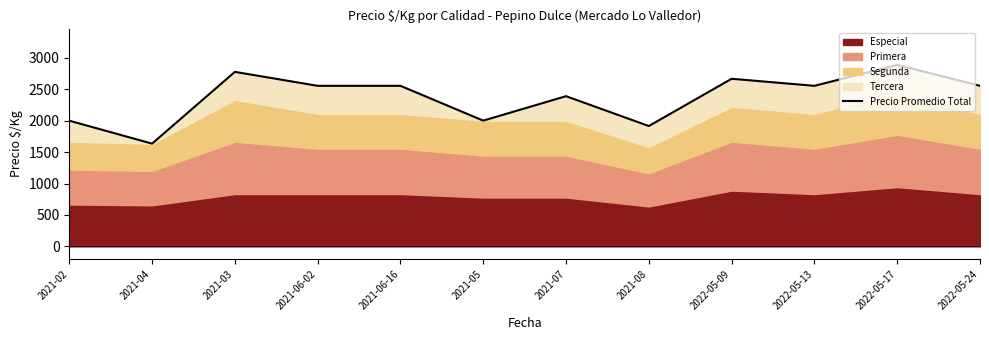

Reading left to right, what are all the values shown in this chart?

2000	1635	2777	2555	2555	2001	2390	1915	2667	2555	2888	2555